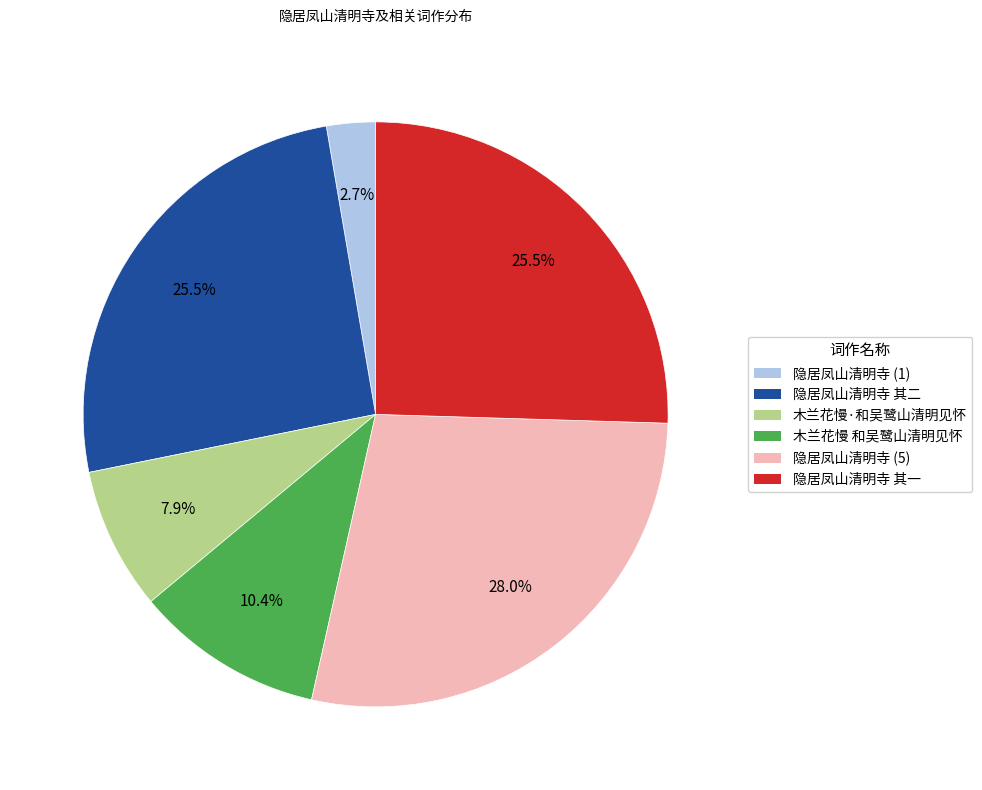

Is there any slice that represents more than half of the pie?

No